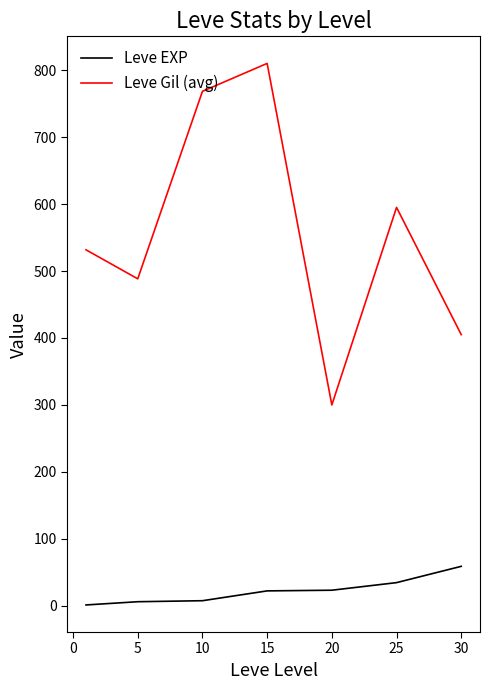

What is the minimum value for Leve Gil (avg)?

300.0